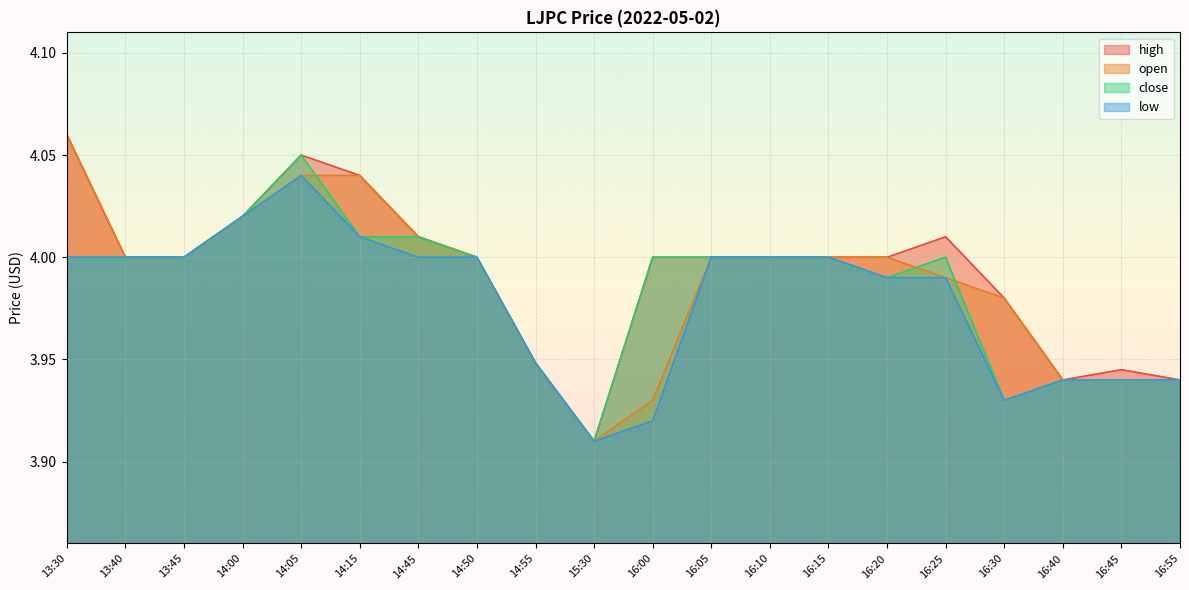

Rank the series by their maximum value, from highest to lowest.

high, open, close, low